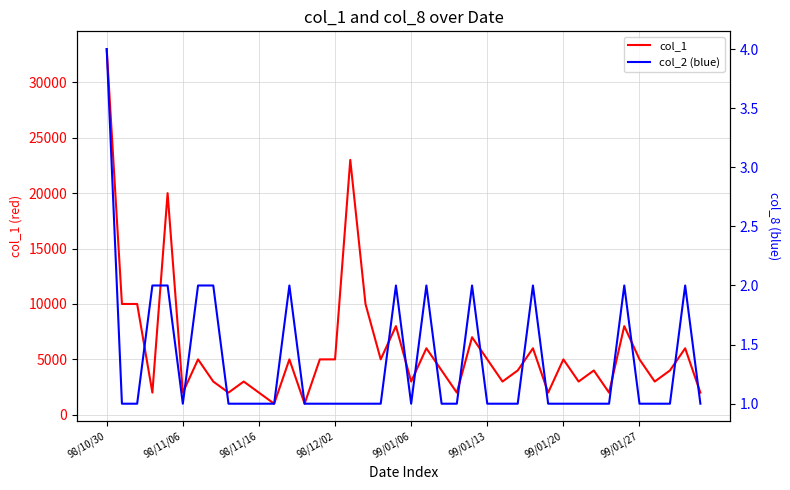

True or false: col_1 and col_2 (blue) cross at least once.

False